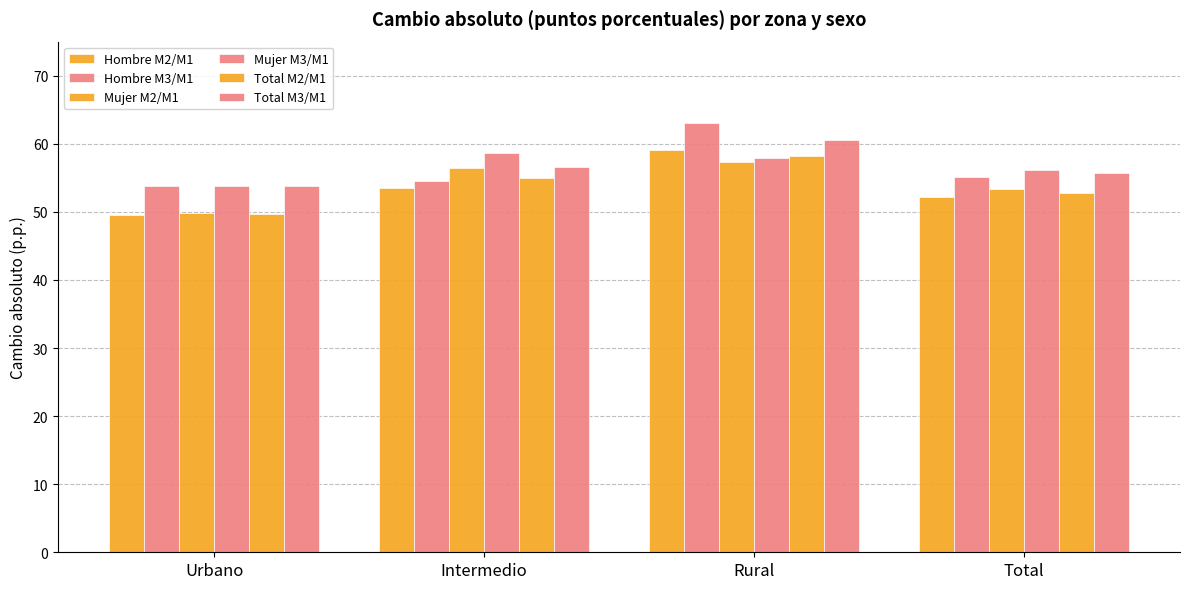

What is the total value across all series at Urbano?

310.4